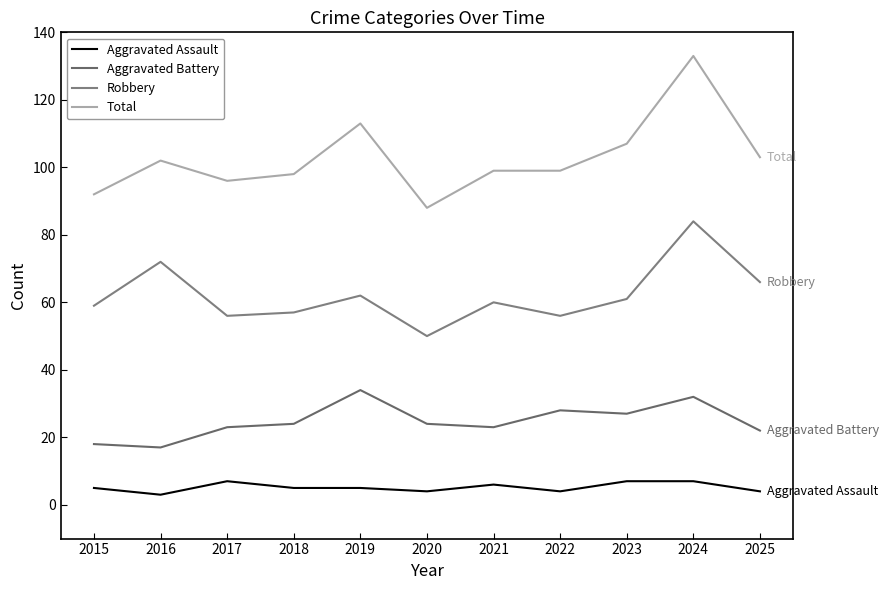

How many lines are shown in the chart?

4